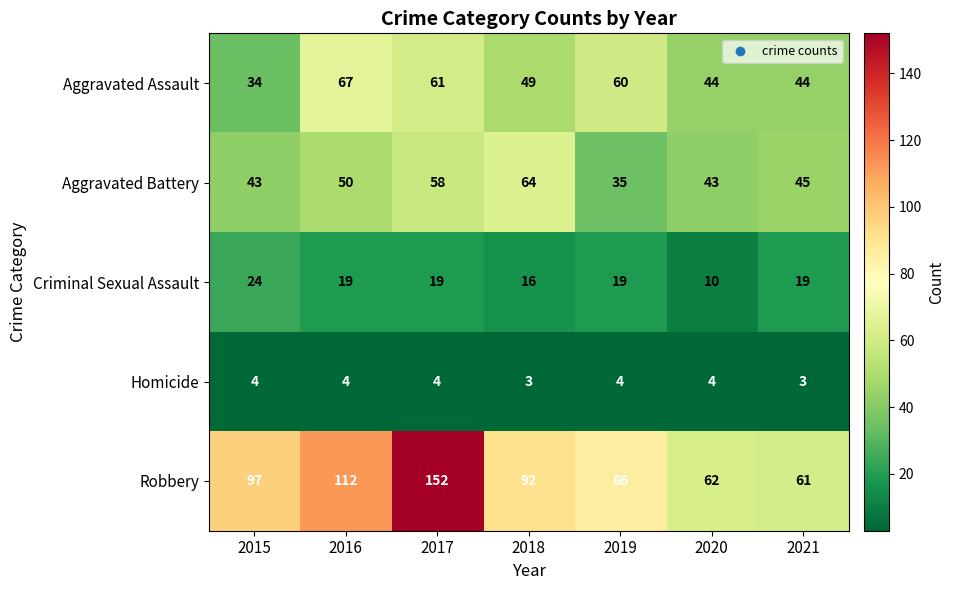

What is the difference between the second highest and minimum values in the Aggravated Battery series?

23